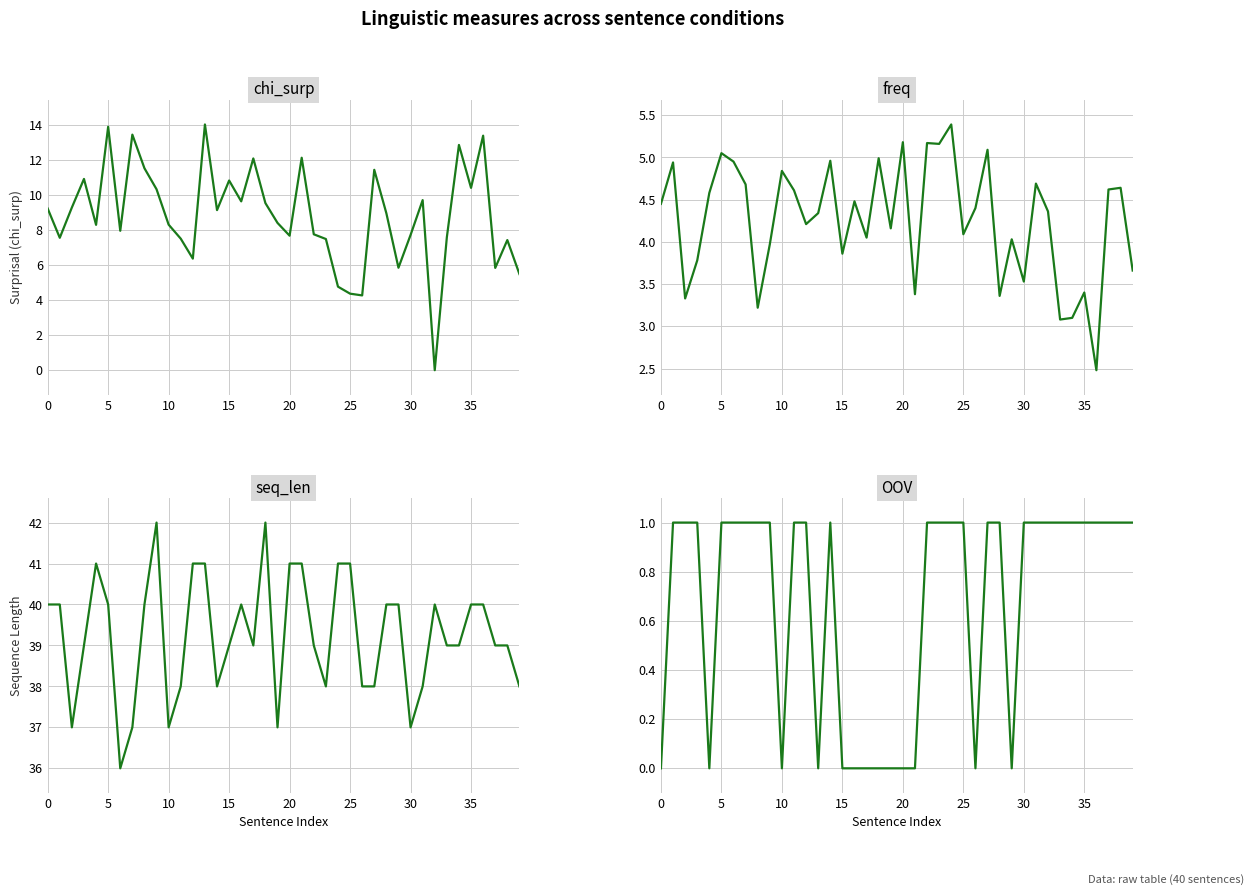

How many categories are shown in the chart?

40